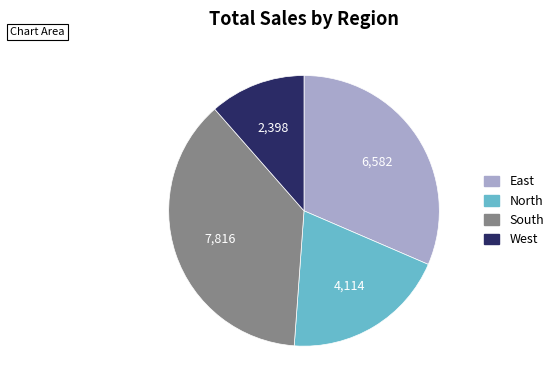

Is there a majority slice in this chart?

No